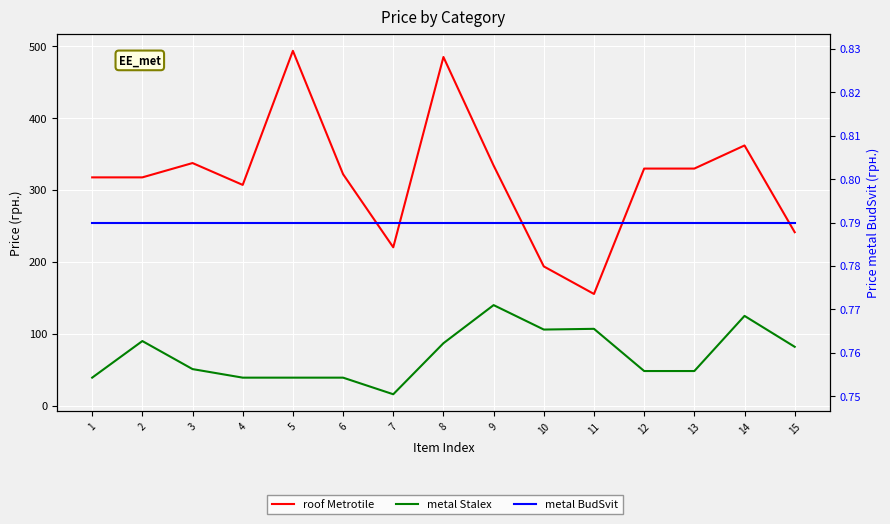

What are all the series names shown in the legend?

roof Metrotile, metal Stalex, metal BudSvit